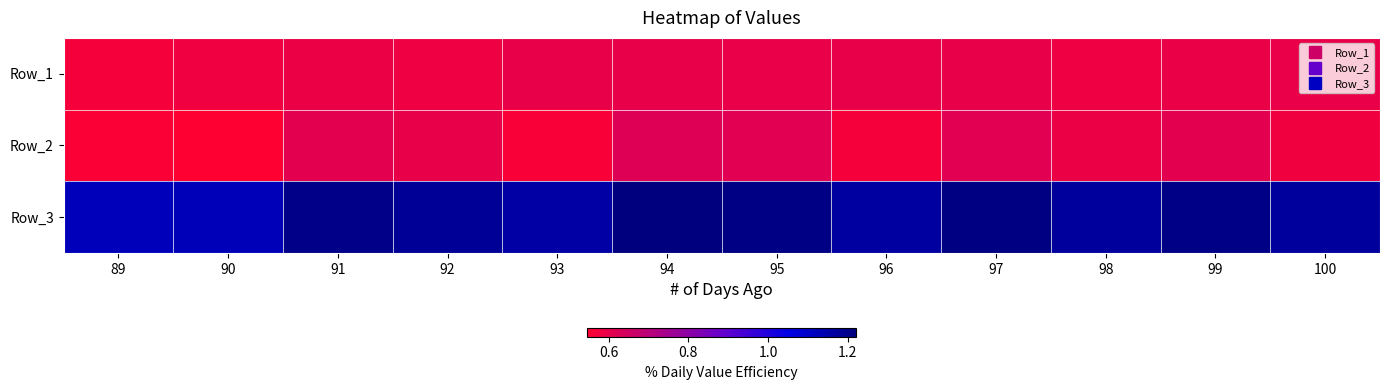

At 96, list the series in order from smallest to largest.

Row_2, Row_1, Row_3